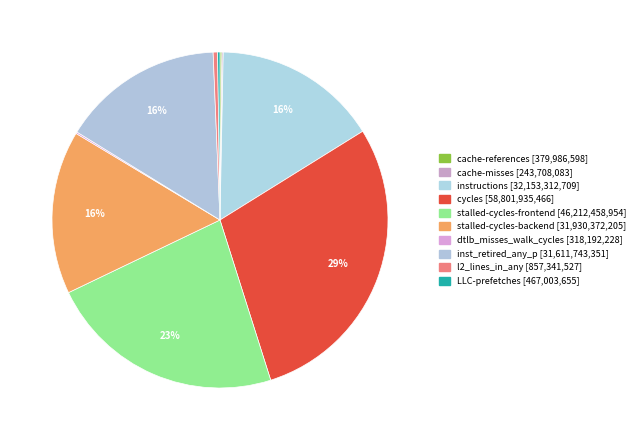

The instructions slice represents 26% of the pie. True or false?

False